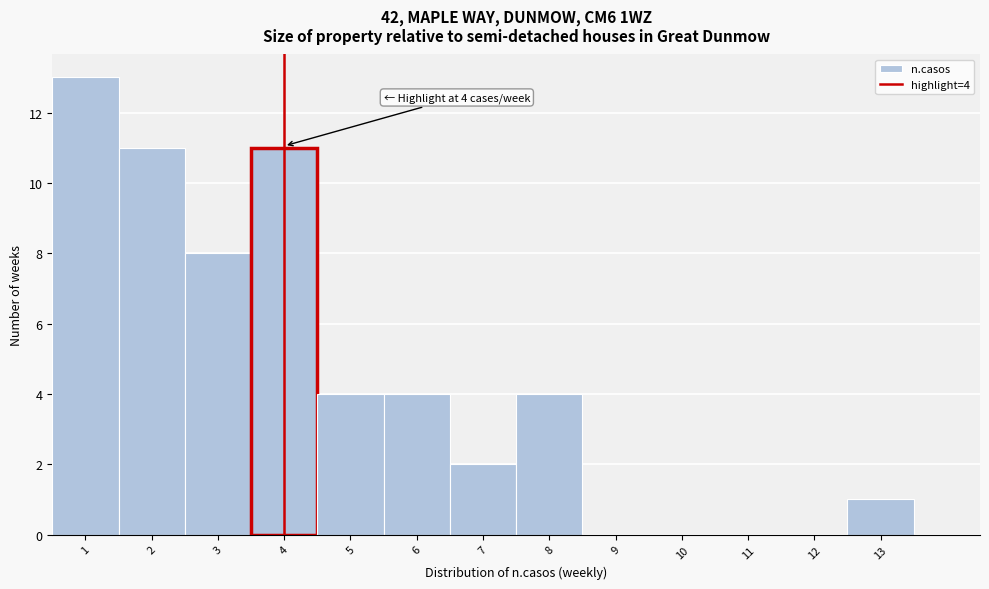

Which range on the x-axis has the tallest bar?

0.5 to 1.5